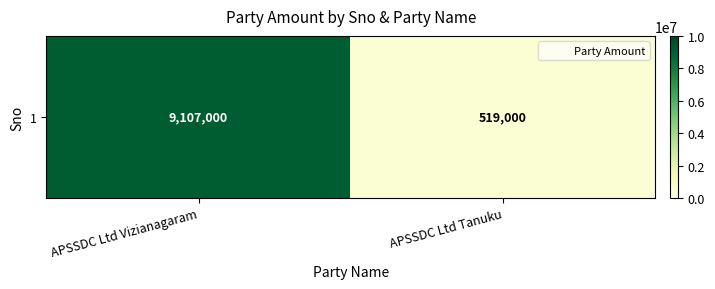

Approximately how many times larger is the value at APSSDC Ltd Vizianagaram compared to APSSDC Ltd Tanuku?

17.5